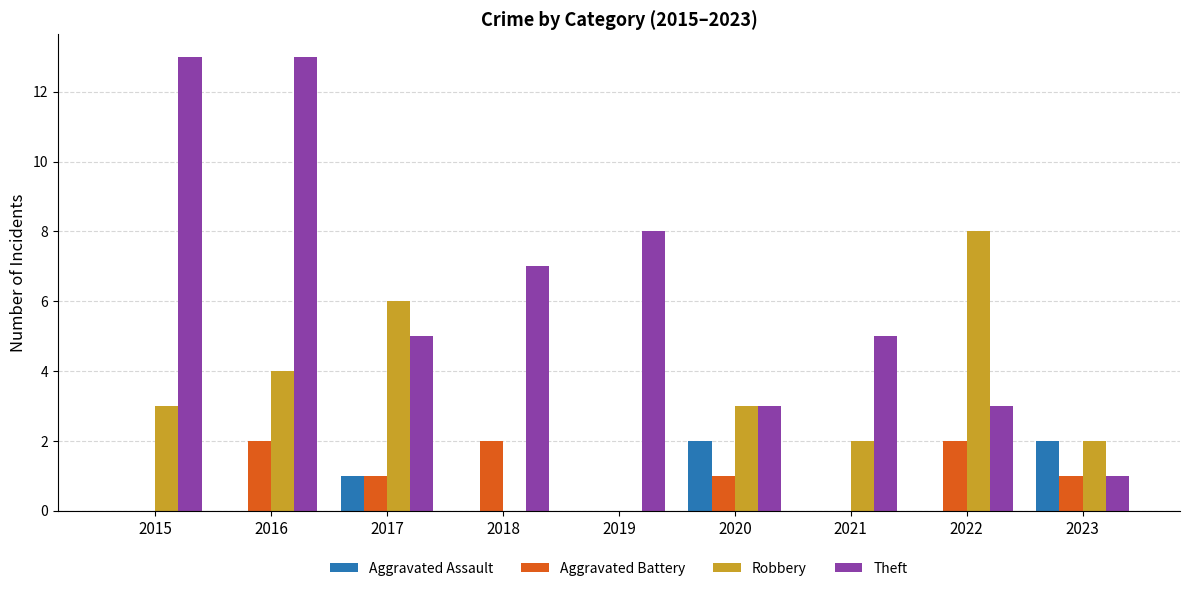

Between 2015 and 2018, which series saw the biggest shift?

Theft